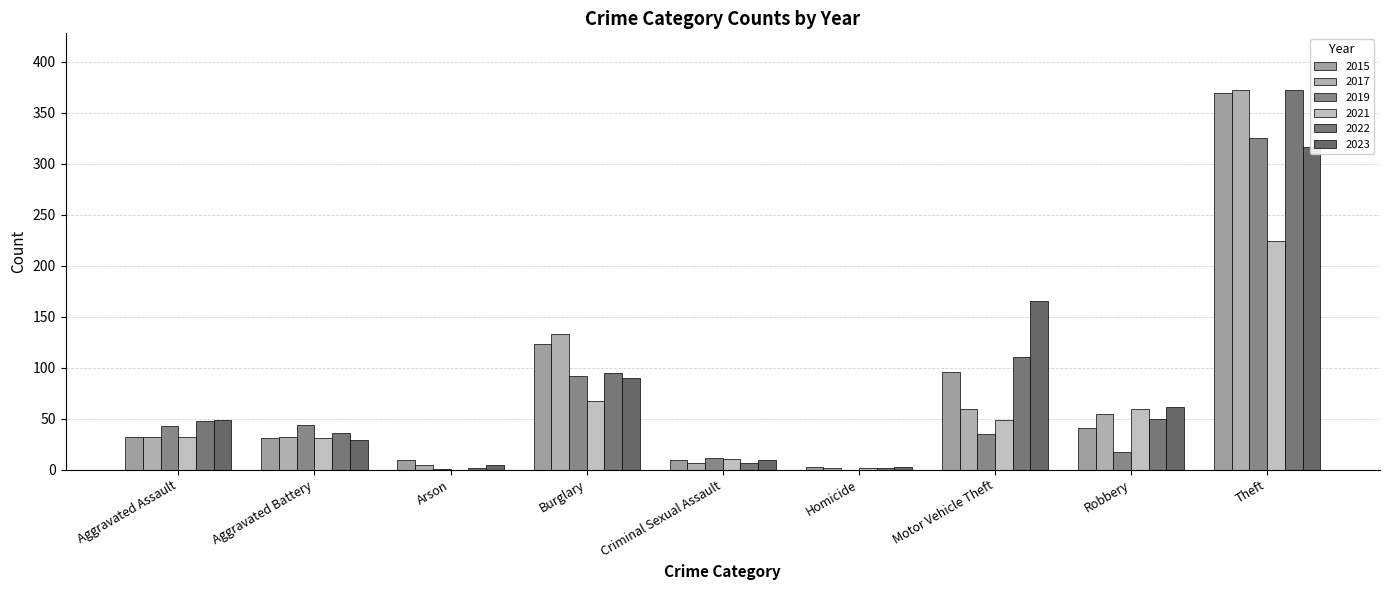

Which series has the largest total across all categories?

2023